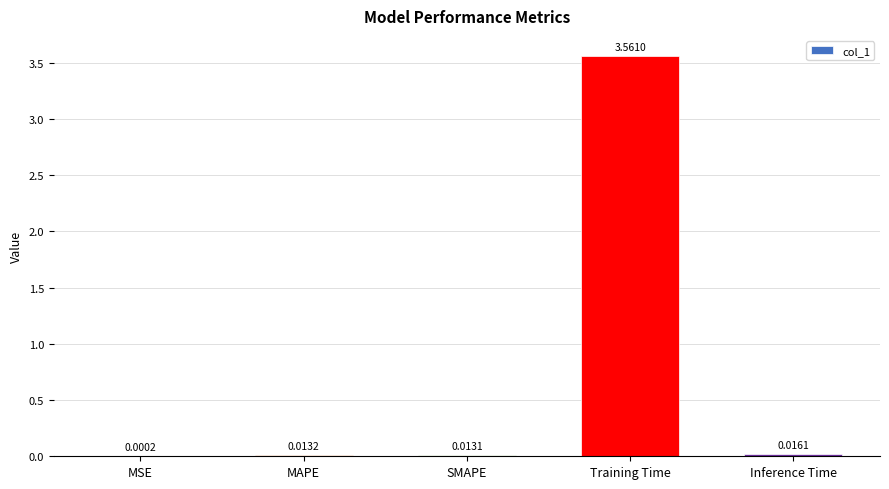

Between MSE and MAPE, which is larger?

MAPE